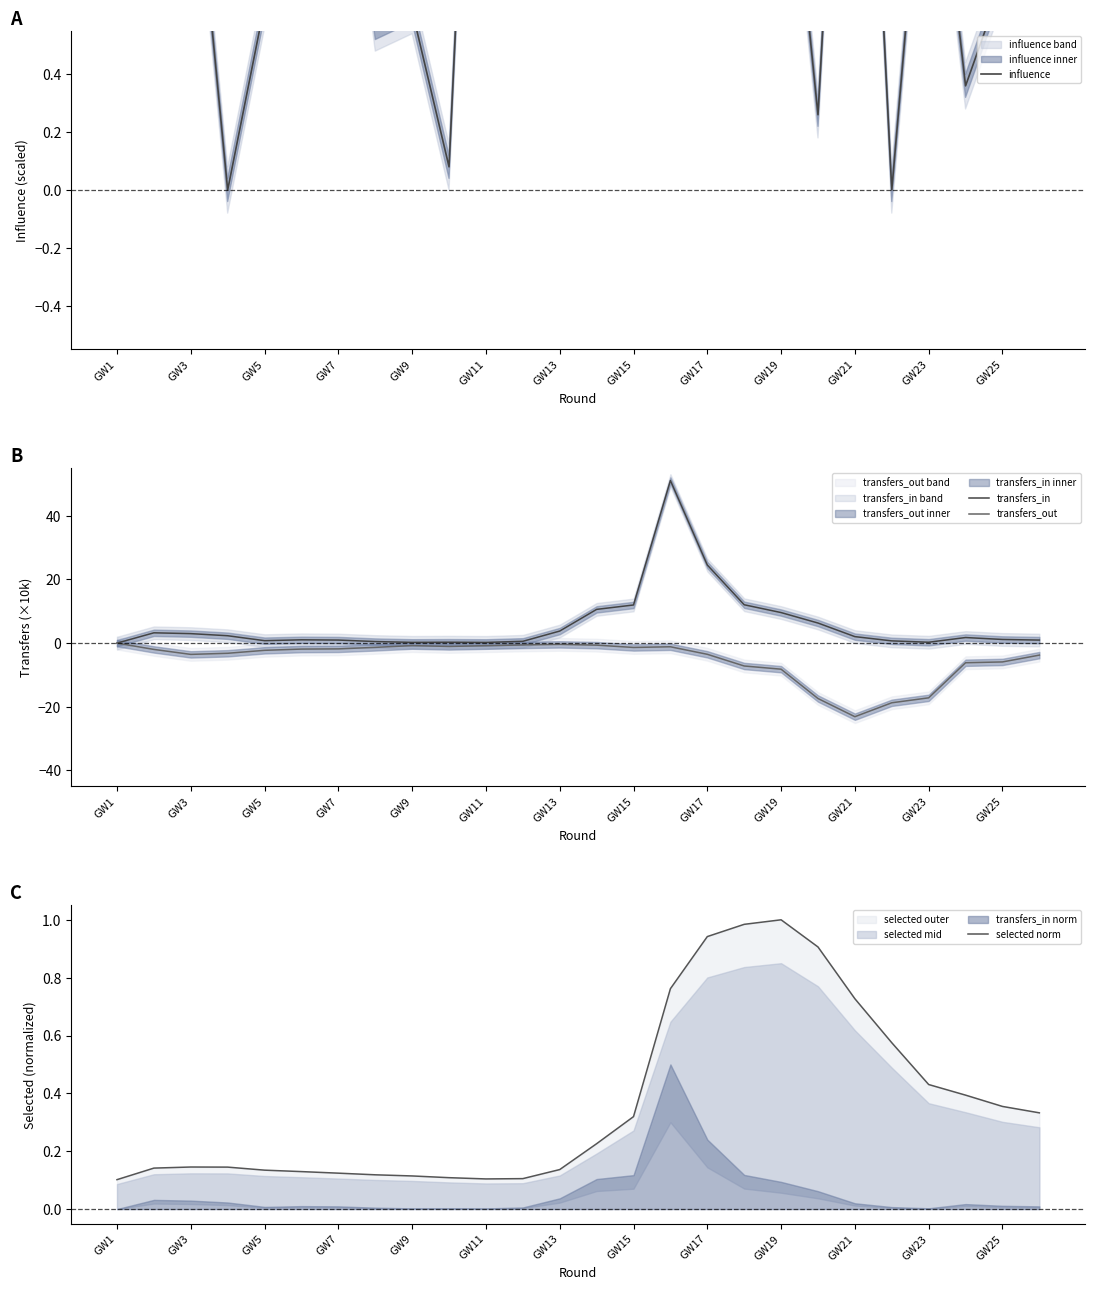

What is the lowest value of the transfers_out series?

-23.1